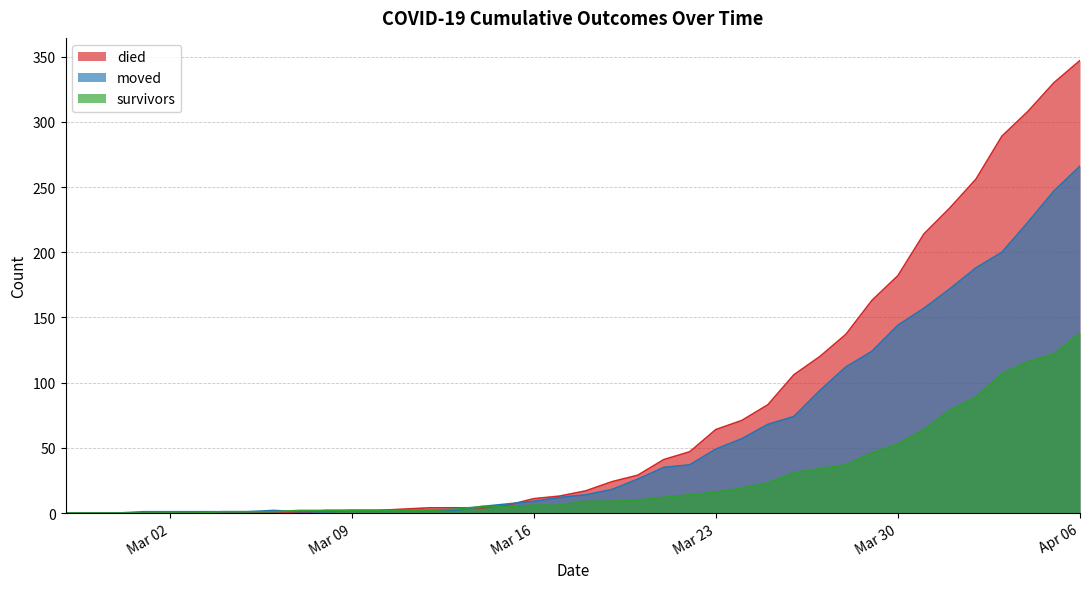

Does the chart display data point markers on the line(s)?

No